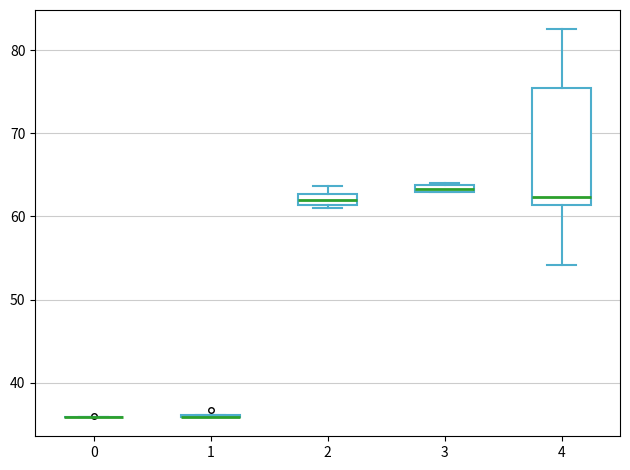

Comparing the boxes themselves (not the whiskers), which one is the tallest?

4